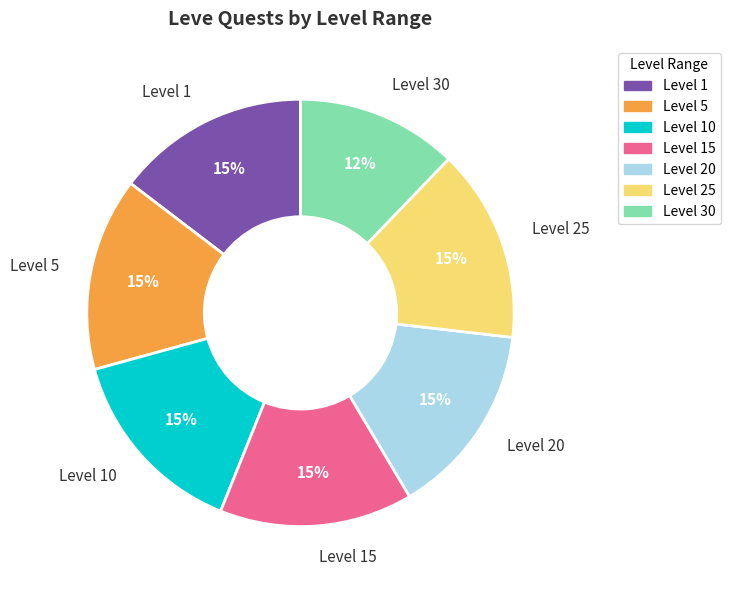

How many slices are in this pie chart?

7